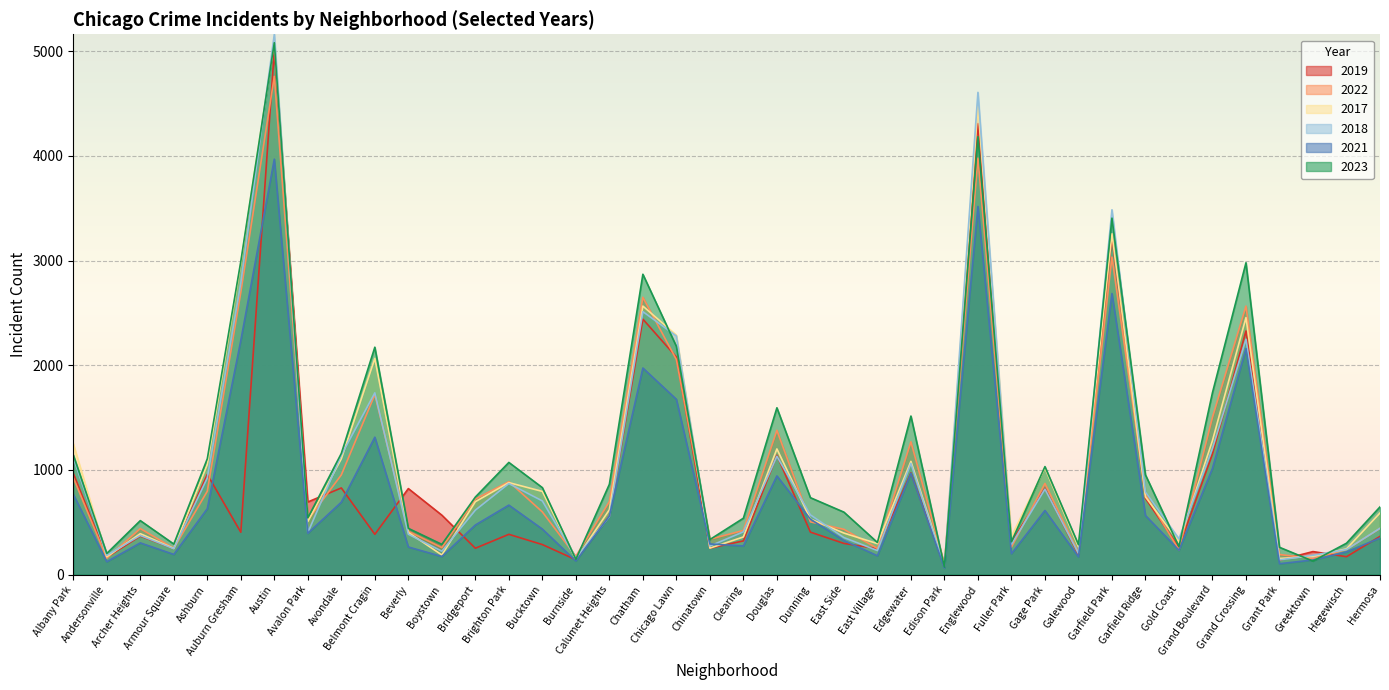

What is the sum of all 2019 values?

35503